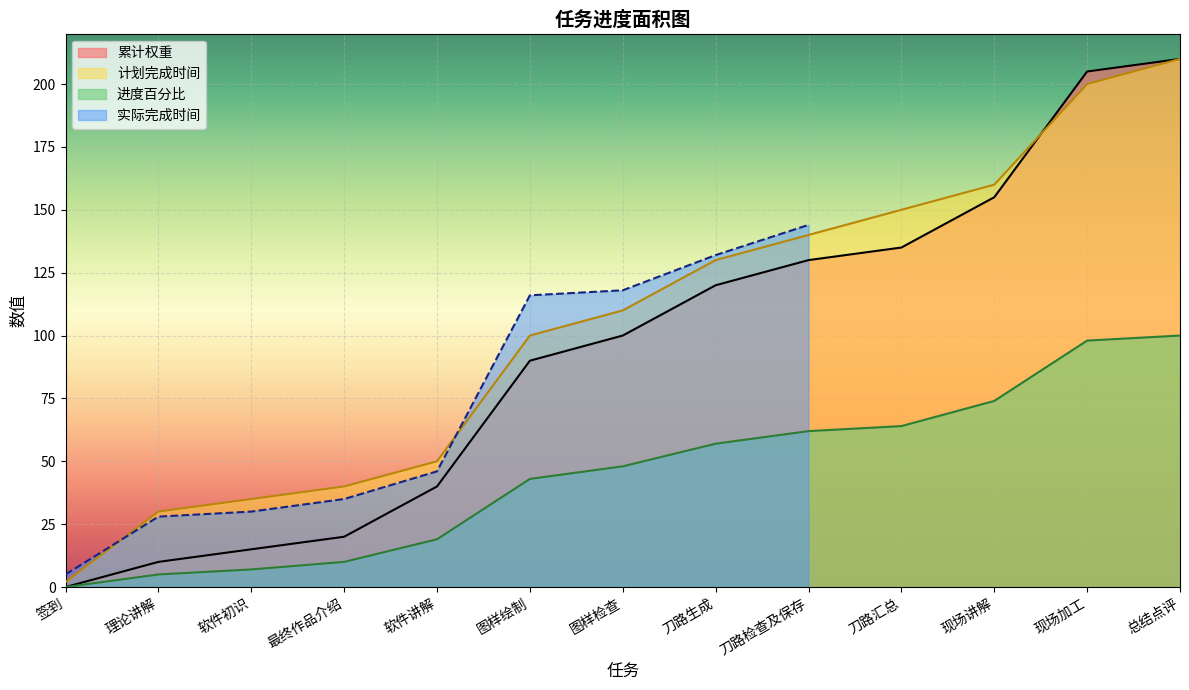

What position from the right is 最终作品介绍?

10